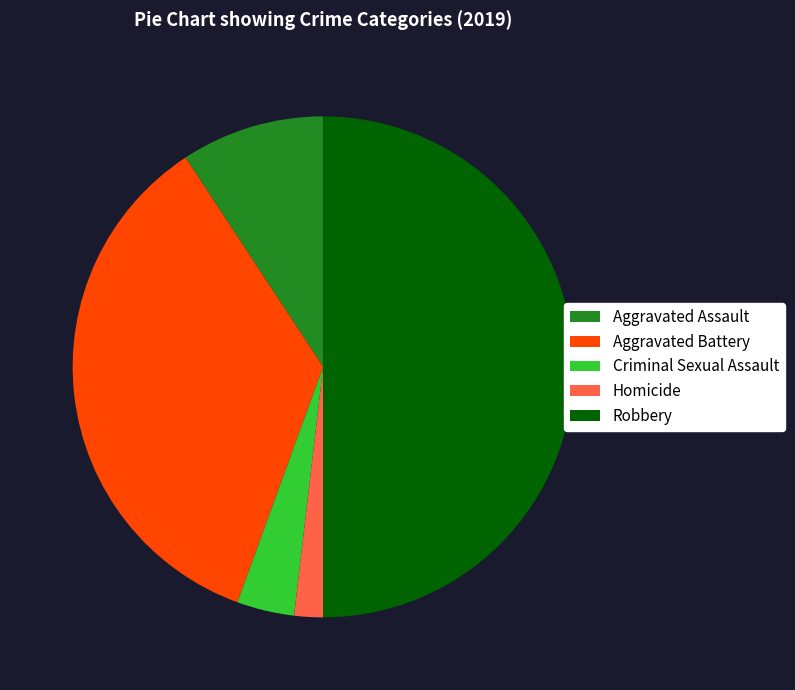

Is Aggravated Assault the majority of the pie?

No